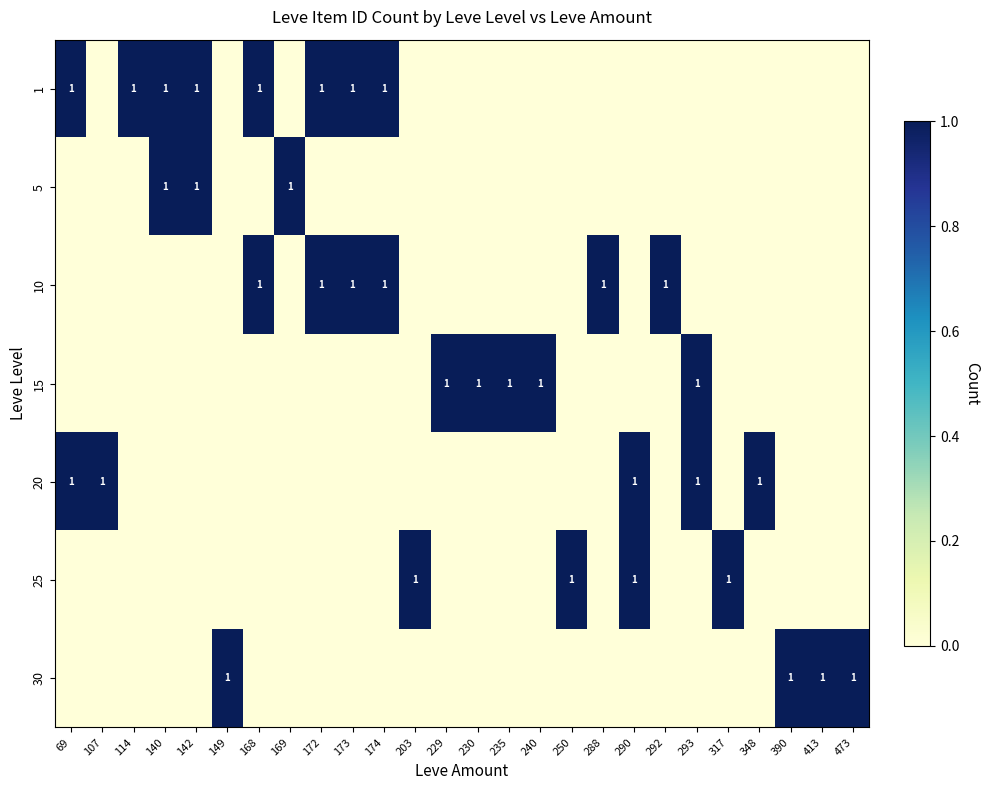

What is the spread (max minus min) of values at 149?

1